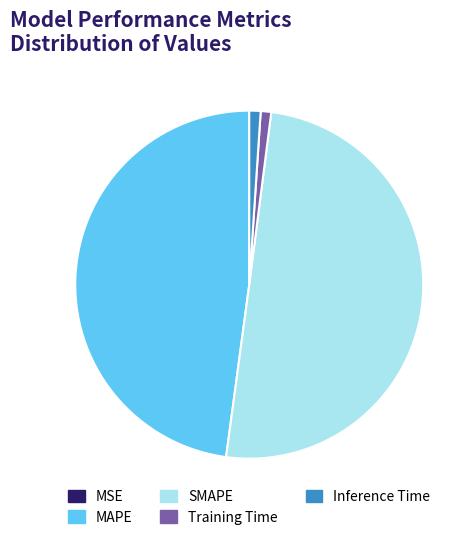

Combined, do Training Time and Inference Time account for over 50%?

No